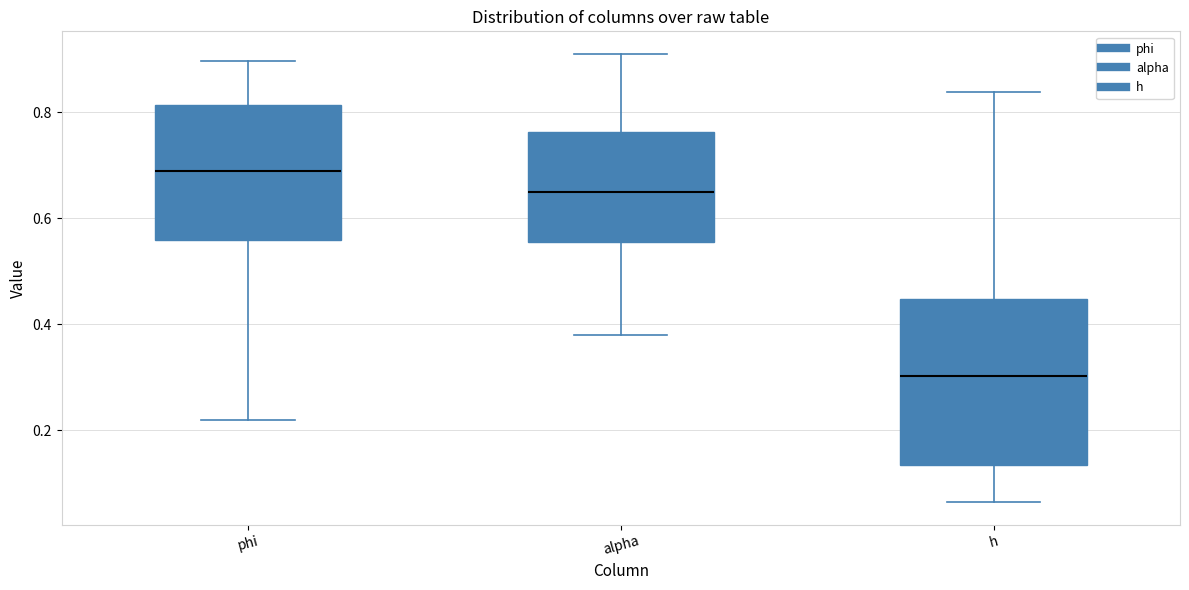

Which box has the lowest median line?

h